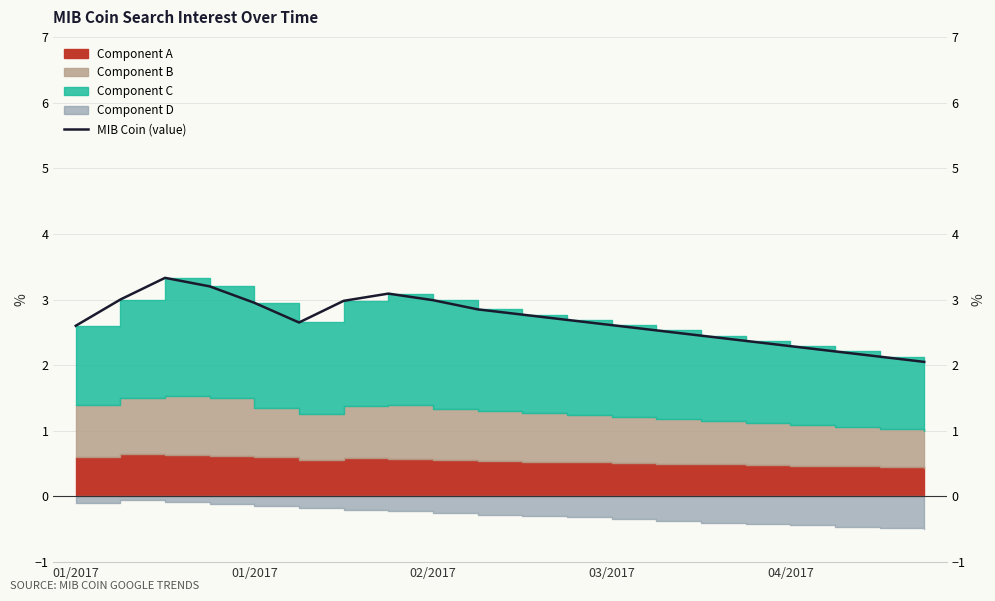

What is the average value?

2.7